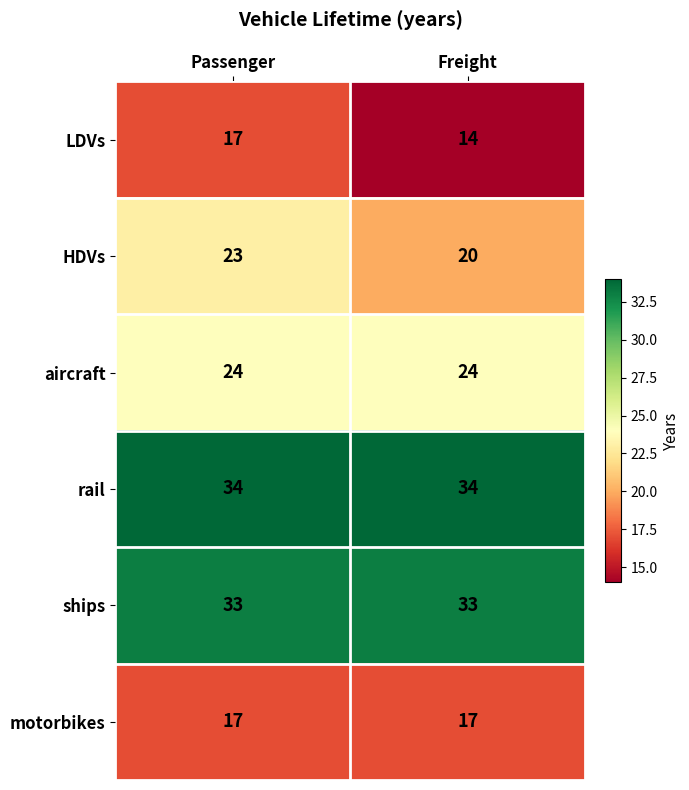

What is the minimum value for HDVs?

20